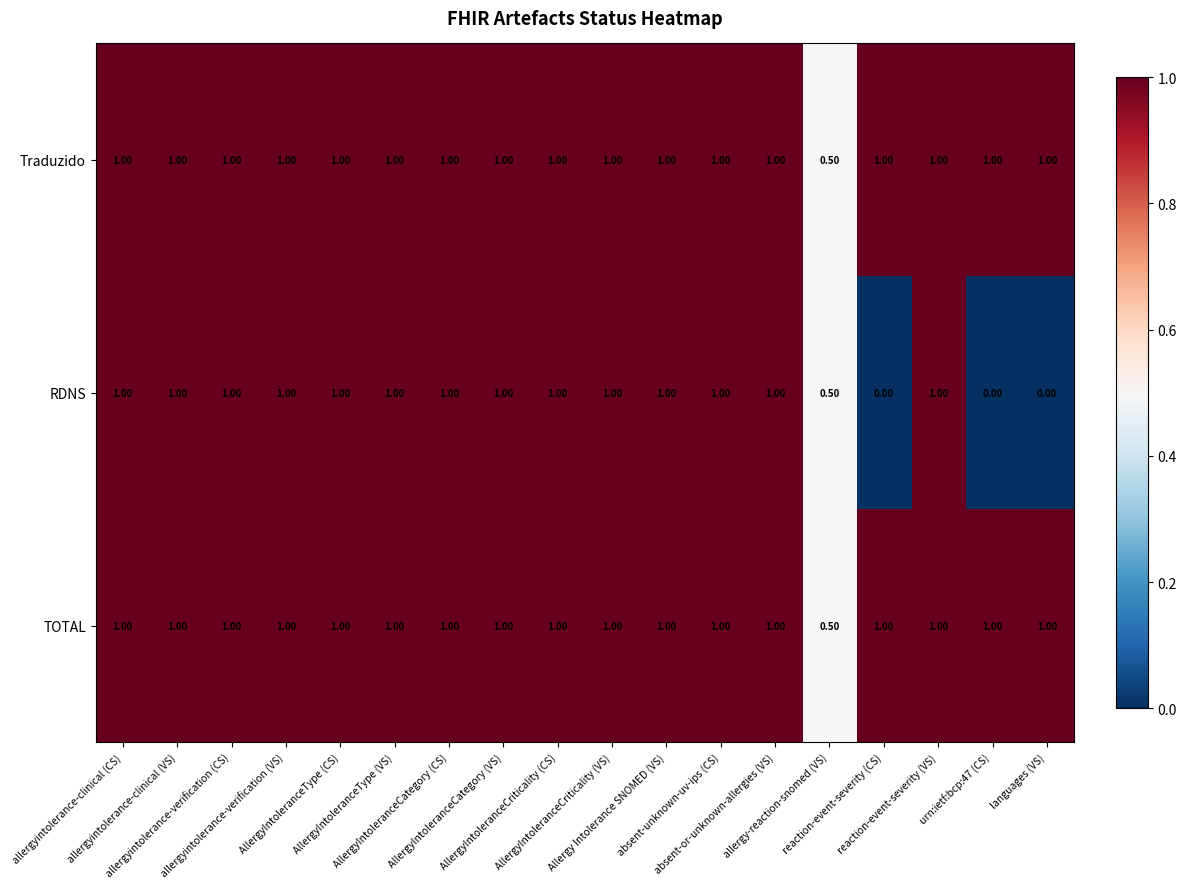

Which series has the widest spread of values?

RDNS